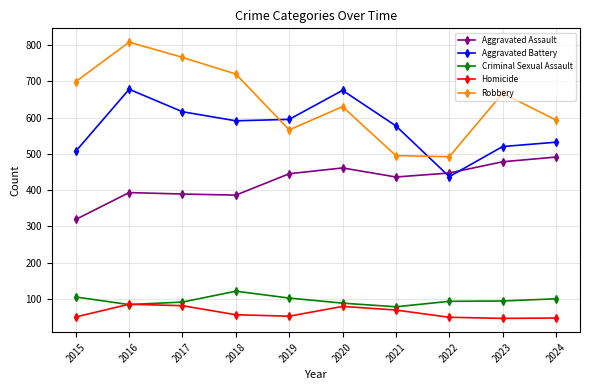

Is this an area chart (filled region under the line)?

No